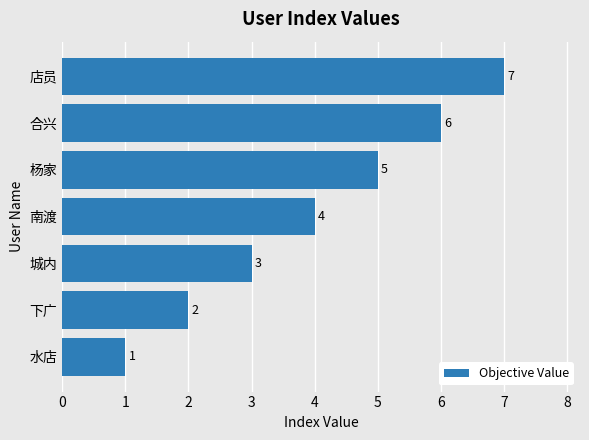

Rank the categories by value from highest to lowest.

店员, 合兴, 杨家, 南渡, 城内, 下广, 水店